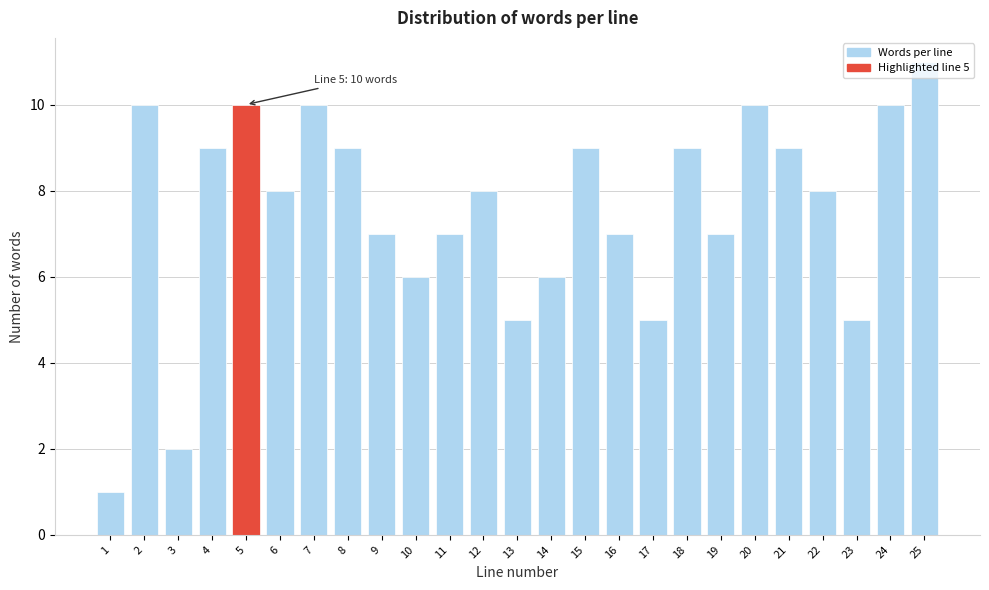

The chart shows a value of 9 at 4. True or false?

True